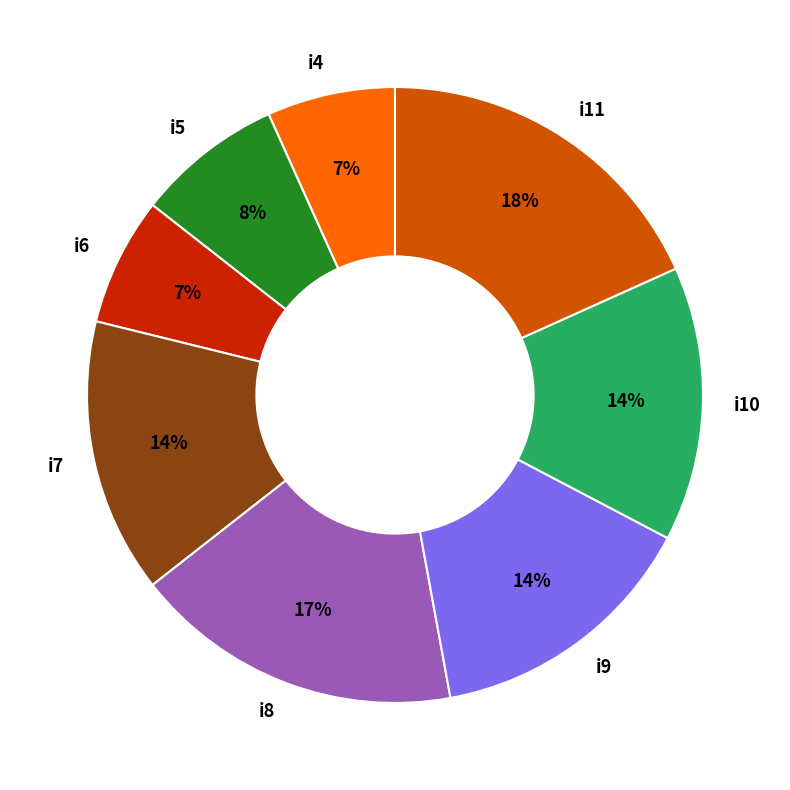

To the nearest percent, what portion does i9 represent?

14%